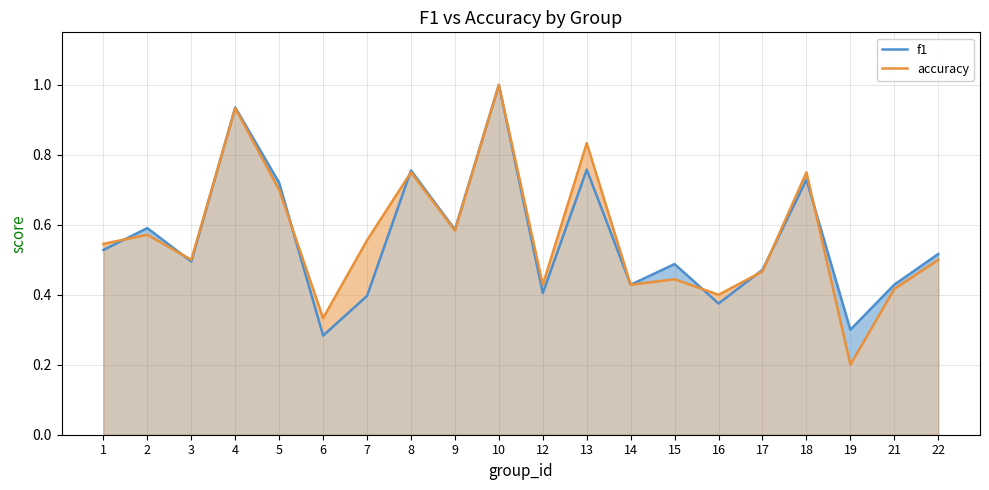

What is the minimum value shown in the chart?

0.2